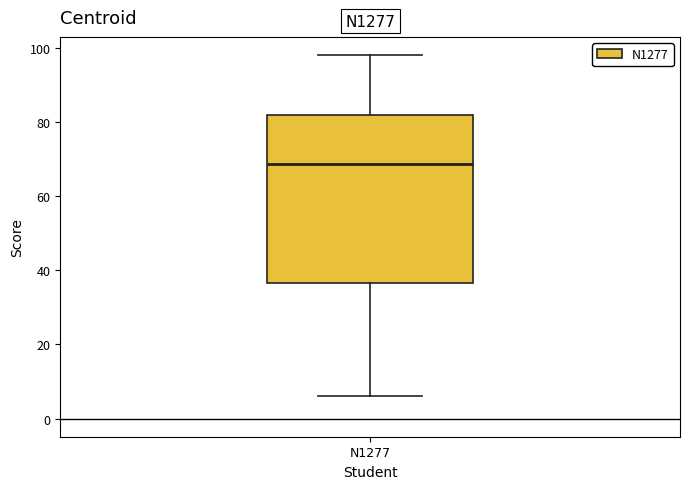

Transcribe this box plot: give where the median line is, the range the box spans, and where the two whiskers end, as read against the y-axis. The values are not printed on the chart, so give them approximately, as read against the axis.

median 68, box 36 to 82, whiskers 6 to 98